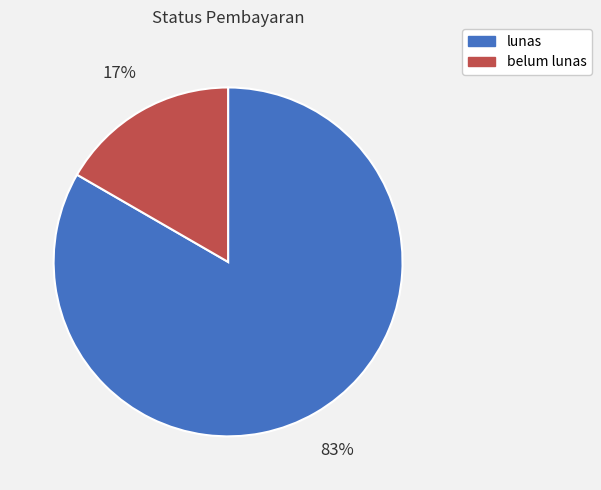

Which slice represents more than half of the pie?

lunas